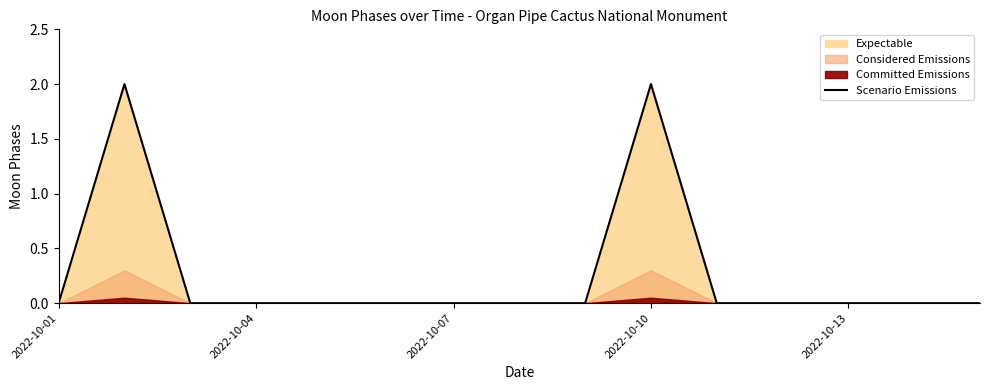

What is the label of the 15th point from the right?

2022-10-01